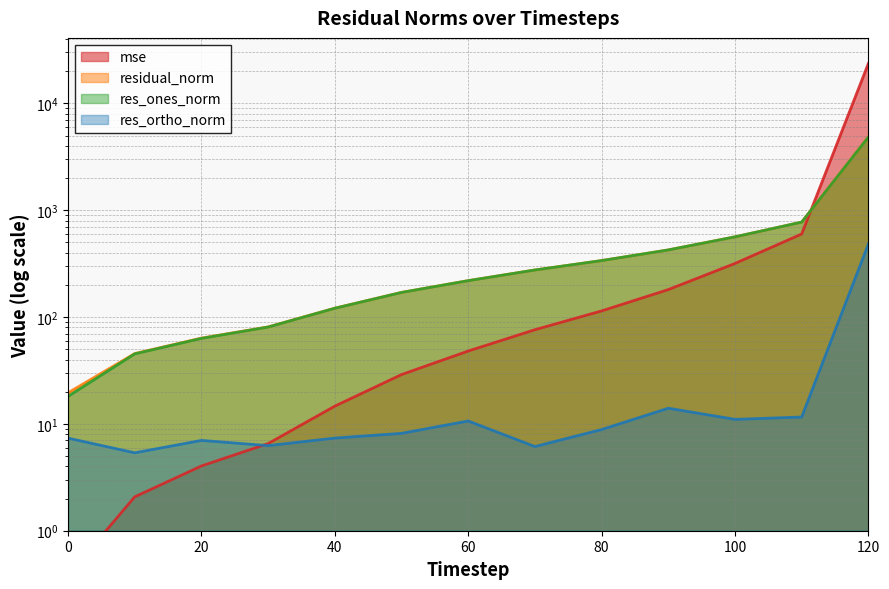

True or false: residual_norm has a value of 36.1 at 30.

False